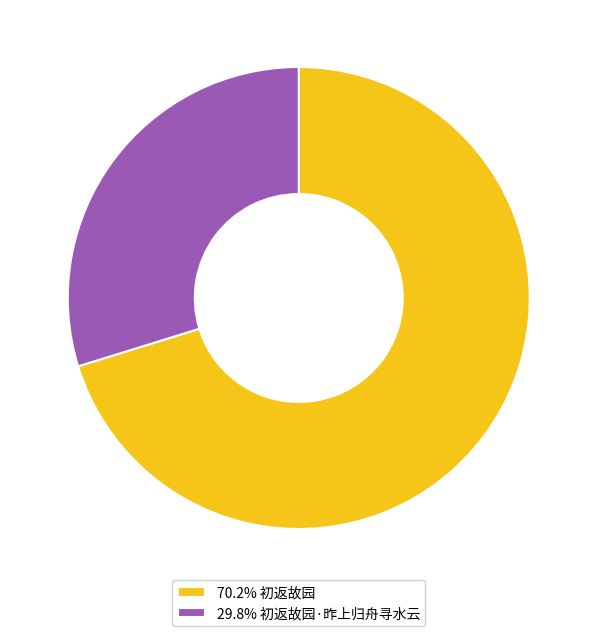

Approximately how many times larger is the value at 70.2% 初返故园 compared to 29.8% 初返故园·昨上归舟寻水云?

2.4